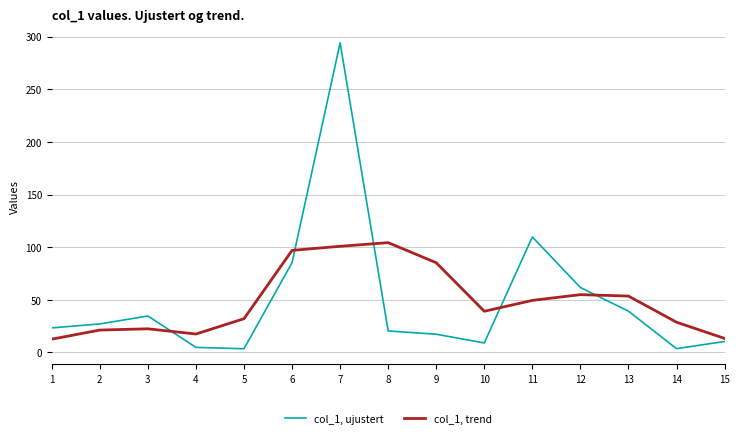

What is the total value across all series at 10?

48.1